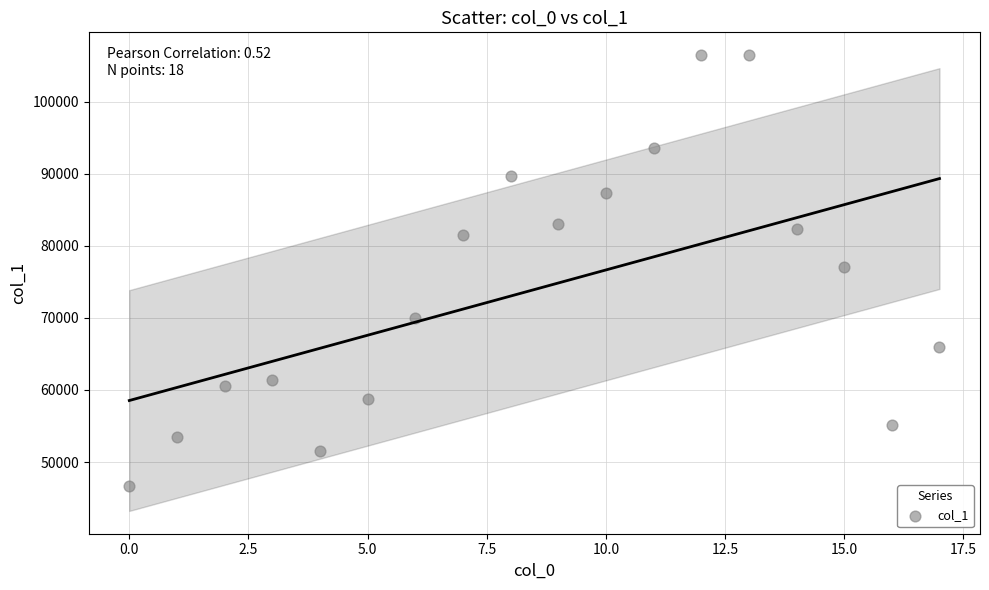

What is the range of Y values (max minus min)?

59846